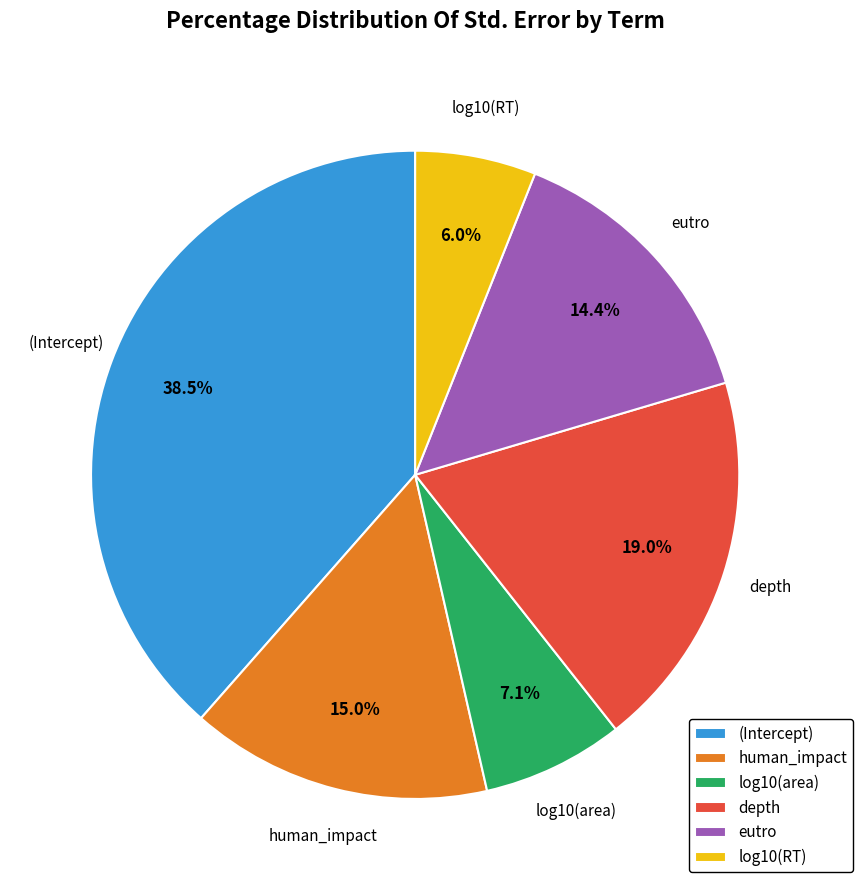

Which slice is the largest?

(Intercept)